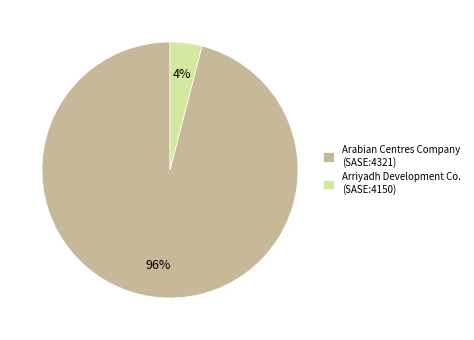

Which slice is the largest?

Arabian Centres Company (SASE:4321)